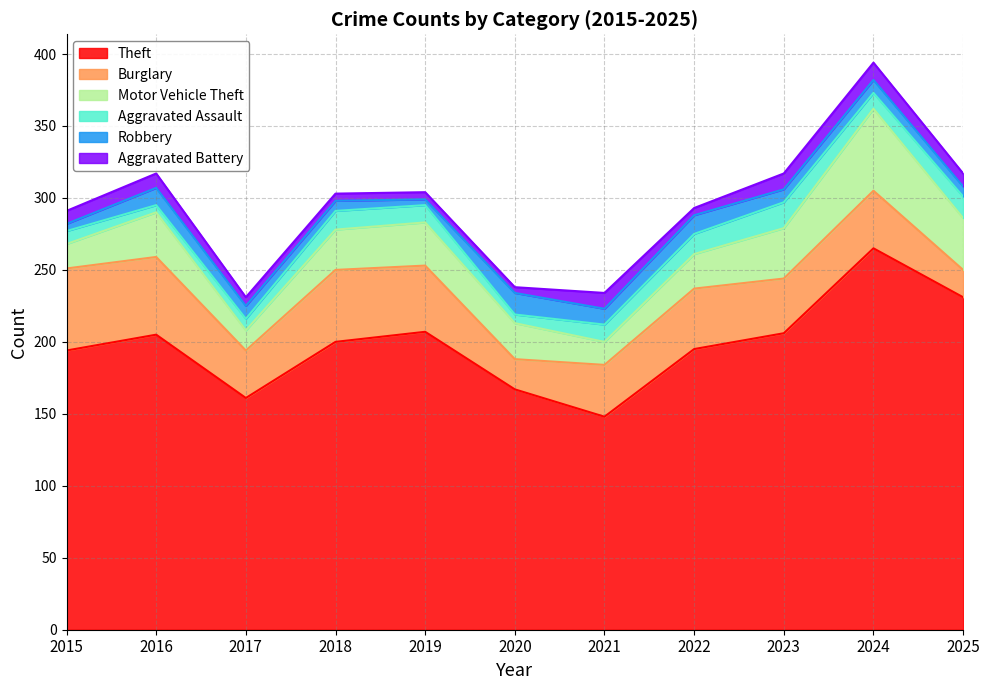

Does the chart have visible grid lines?

Yes